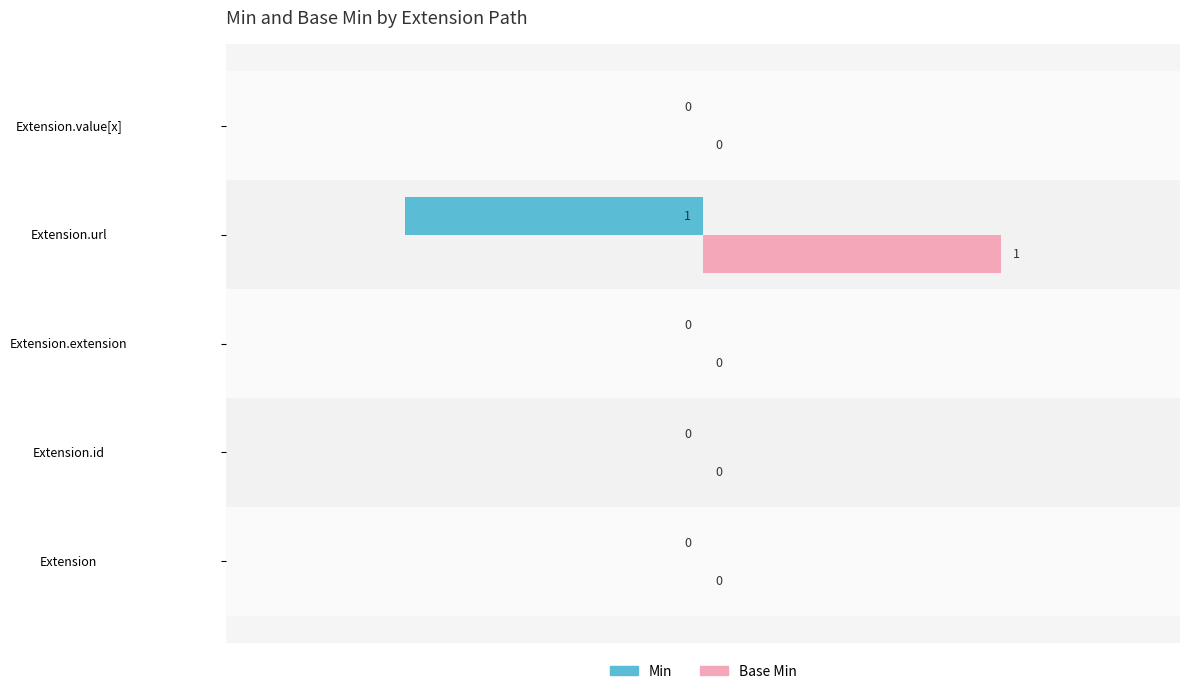

At how many categories does at least one series exceed 0?

1